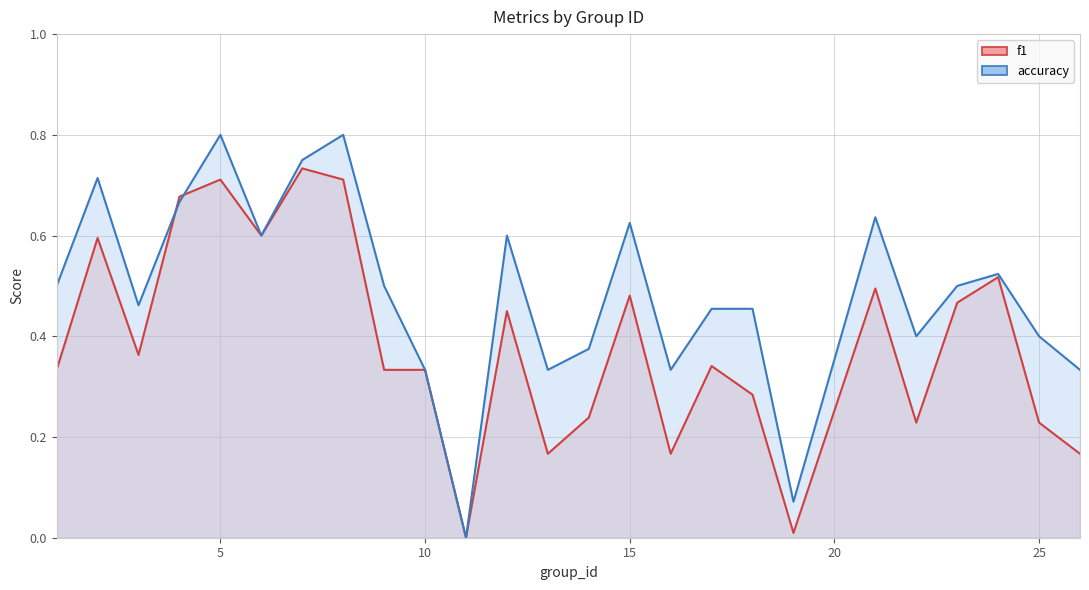

What is the difference between the second highest and second lowest values in the accuracy series?

0.7